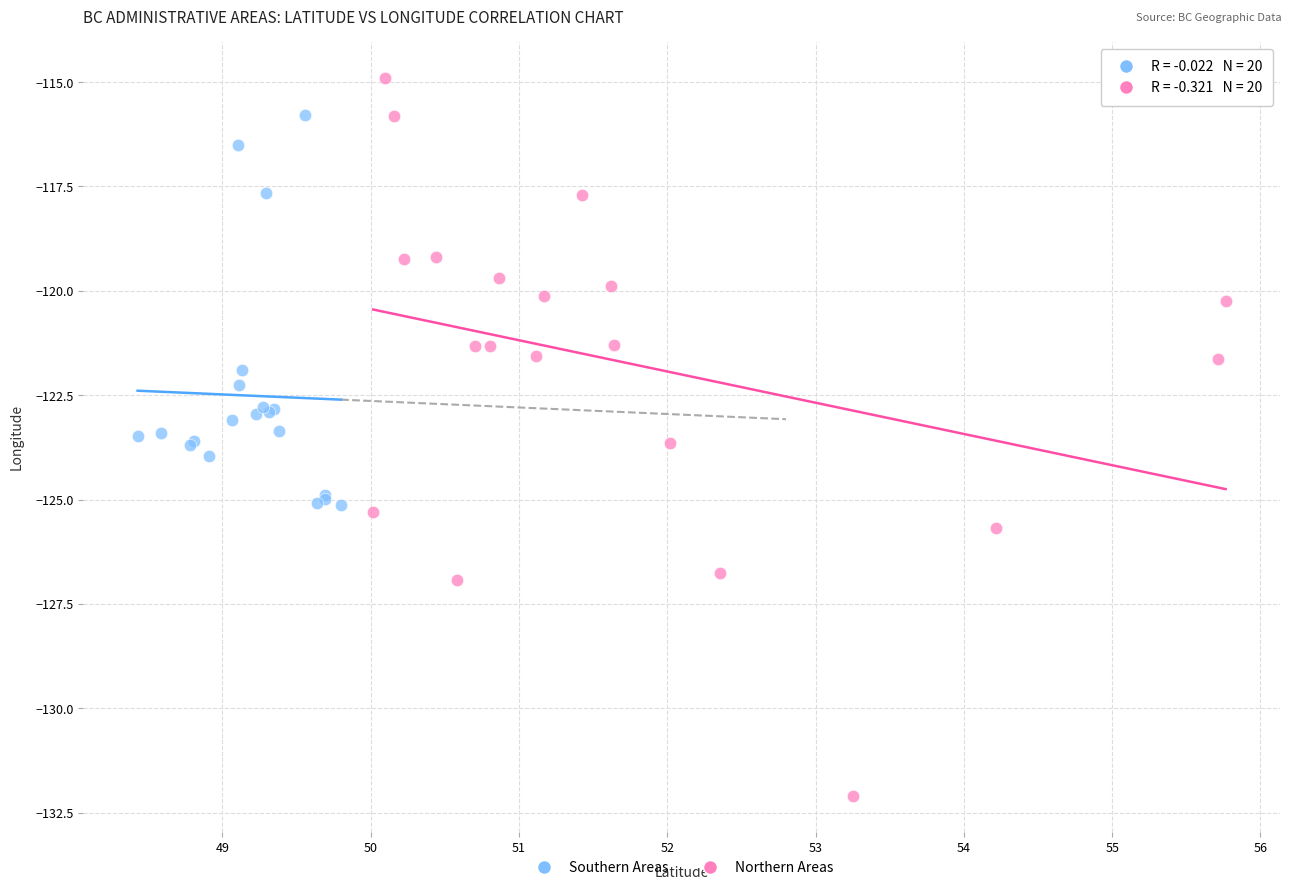

Which series reaches the minimum Y coordinate?

Northern Areas